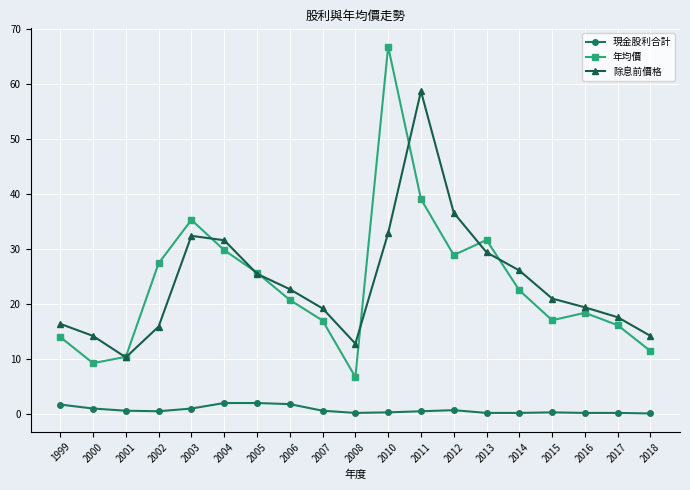

What is the lowest value of the 除息前價格 series?

10.3